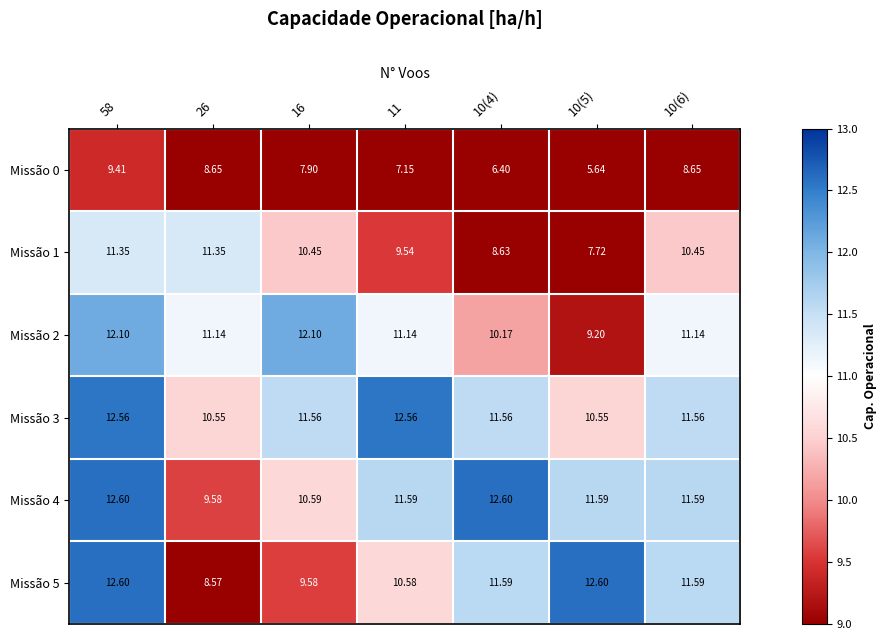

Is the value of Missão 1 at 10(4) greater than the value of Missão 4 at 11?

No